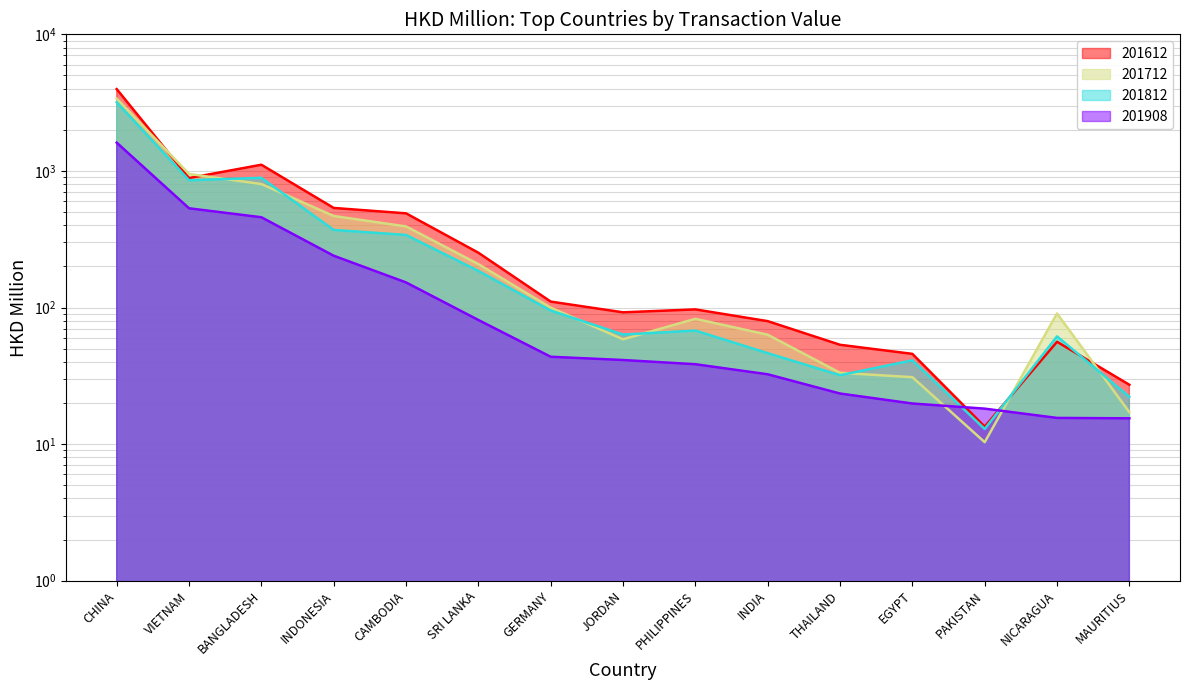

What is the difference between the maximum and second lowest values in the 201712 series?

3368.4